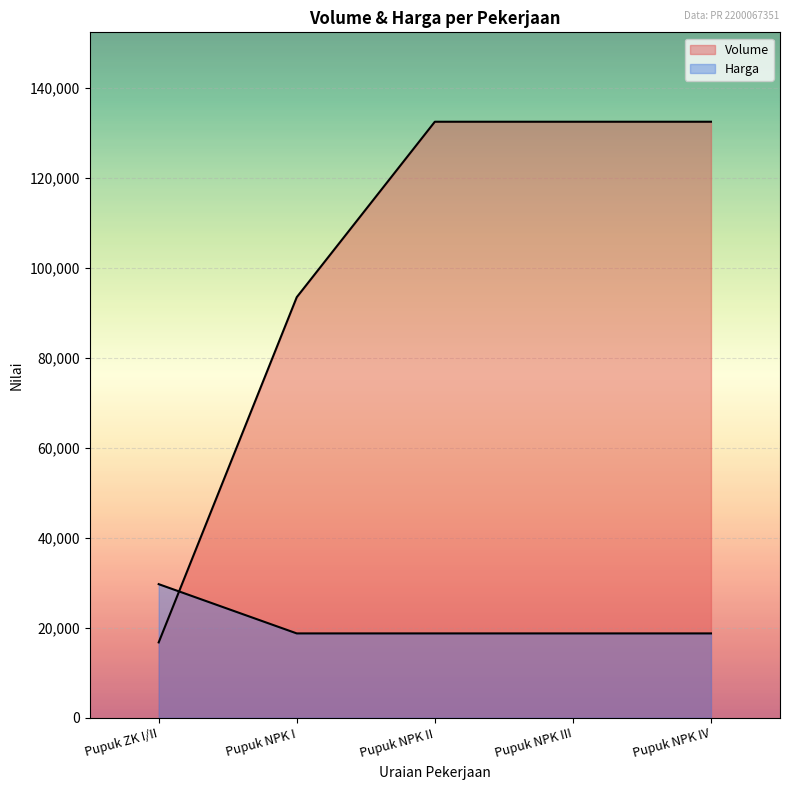

Reading left to right, transcribe all the data shown in this chart.

Volume: 16750	93500	132500	132500	132500
Harga: 29700	18750	18750	18750	18750